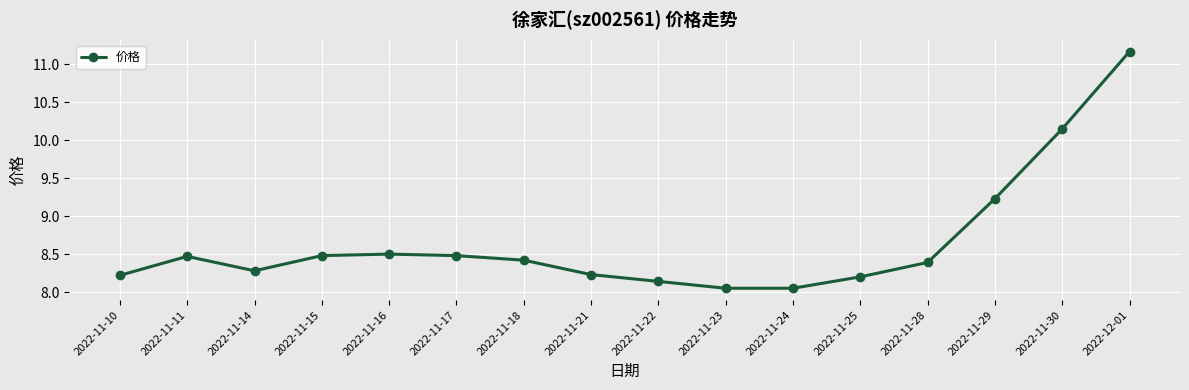

Where is the first local minimum?

2022-11-14